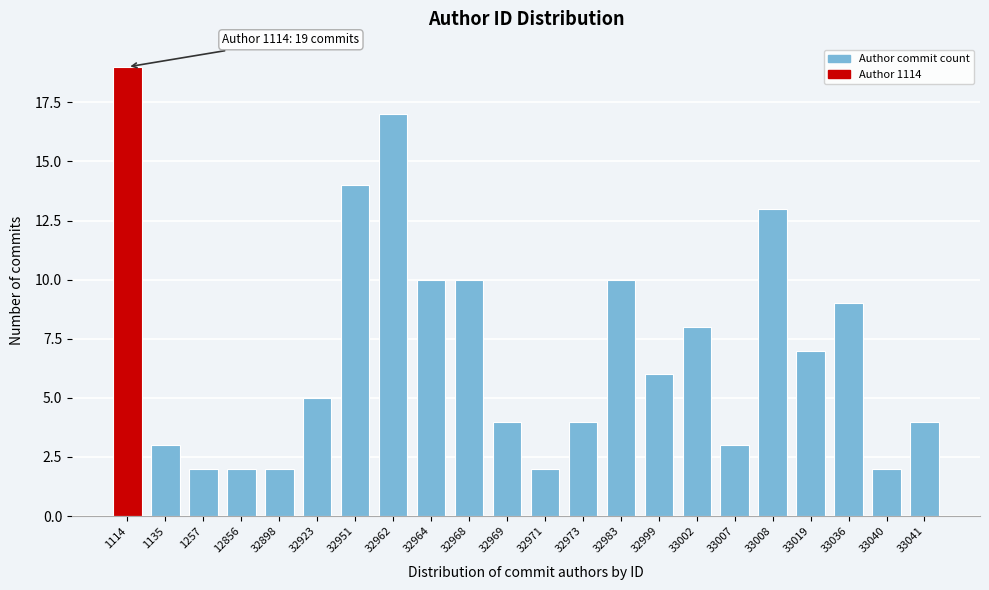

Reading left to right, extract all data points from this chart.

19	3	2	2	2	5	14	17	10	10	4	2	4	10	6	8	3	13	7	9	2	4